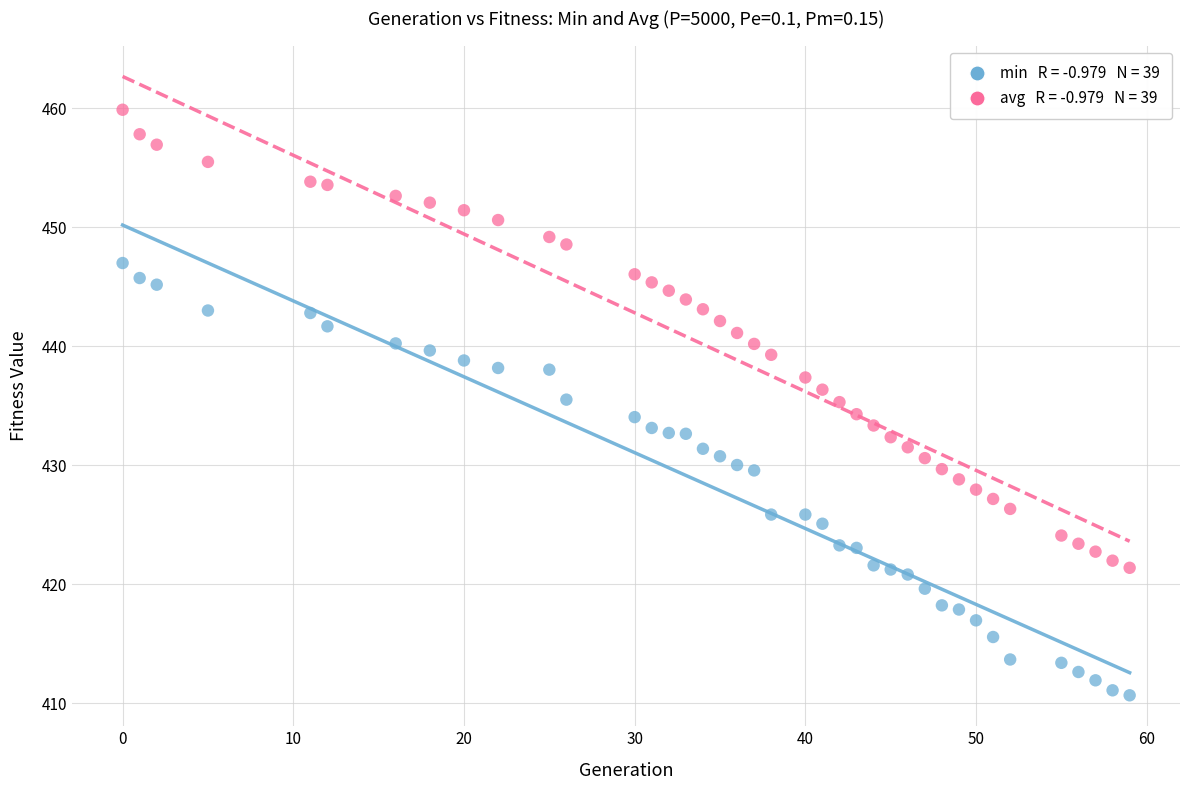

Across all data points, what is the range of X values (max minus min)?

59.0